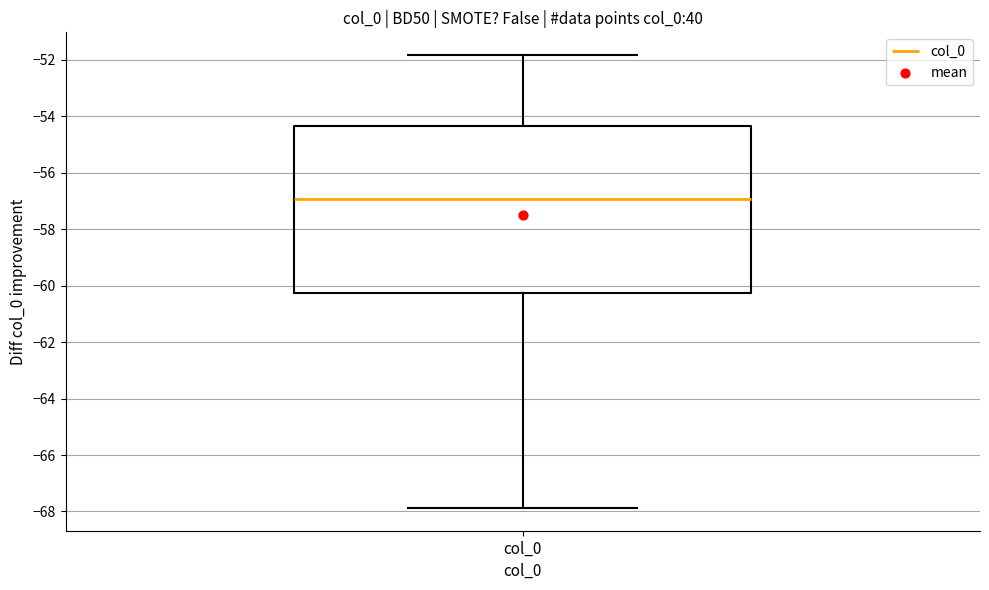

Where is the upper edge of the box for col_0 on the y-axis? The values are not printed on the chart, so give them approximately, as read against the axis.

-54.4